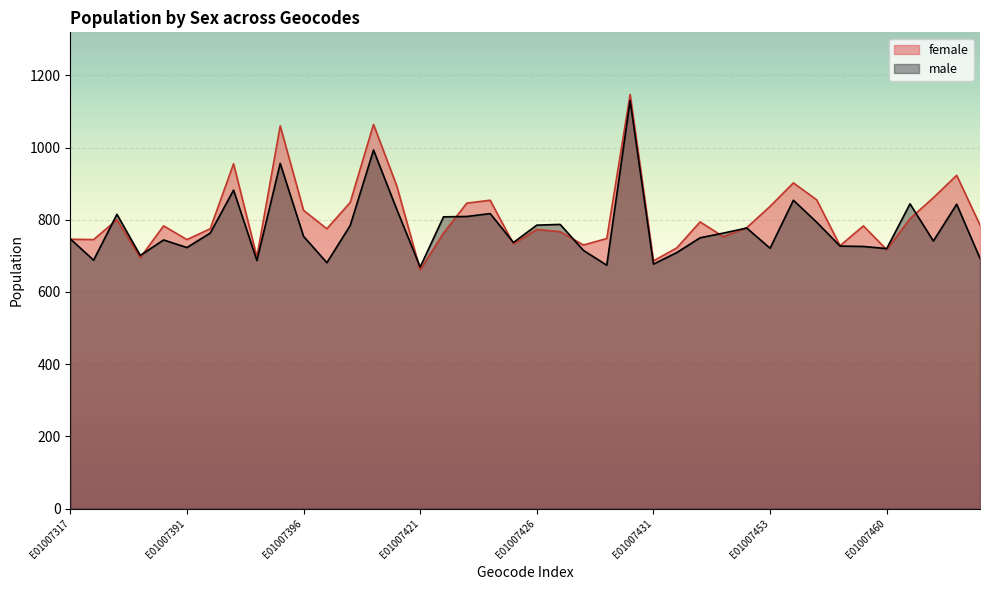

Reading right to left, what are all the values shown in this chart?

female: E01007696=785	E01007463=923	E01007462=861	E01007461=803	E01007460=717	E01007459=783	E01007458=728	E01007457=855	E01007456=902	E01007453=837	E01007452=778	E01007450=753	E01007447=794	E01007432=722	E01007431=686	E01007430=1147	E01007429=748	E01007428=730	E01007427=767	E01007426=773	E01007425=733	E01007424=854	E01007423=846	E01007422=763	E01007421=661	E01007419=893	E01007399=1064	E01007398=848	E01007397=775	E01007396=826	E01007395=1060	E01007394=697	E01007393=955	E01007392=775	E01007391=745	E01007390=783	E01007389=695	E01007388=800	E01007385=745	E01007317=746
male: E01007696=693	E01007463=843	E01007462=741	E01007461=844	E01007460=720	E01007459=726	E01007458=727	E01007457=793	E01007456=854	E01007453=721	E01007452=777	E01007450=763	E01007447=750	E01007432=709	E01007431=677	E01007430=1130	E01007429=674	E01007428=715	E01007427=787	E01007426=785	E01007425=737	E01007424=817	E01007423=809	E01007422=808	E01007421=669	E01007419=828	E01007399=993	E01007398=784	E01007397=681	E01007396=754	E01007395=956	E01007394=687	E01007393=882	E01007392=763	E01007391=723	E01007390=744	E01007389=701	E01007388=815	E01007385=688	E01007317=747